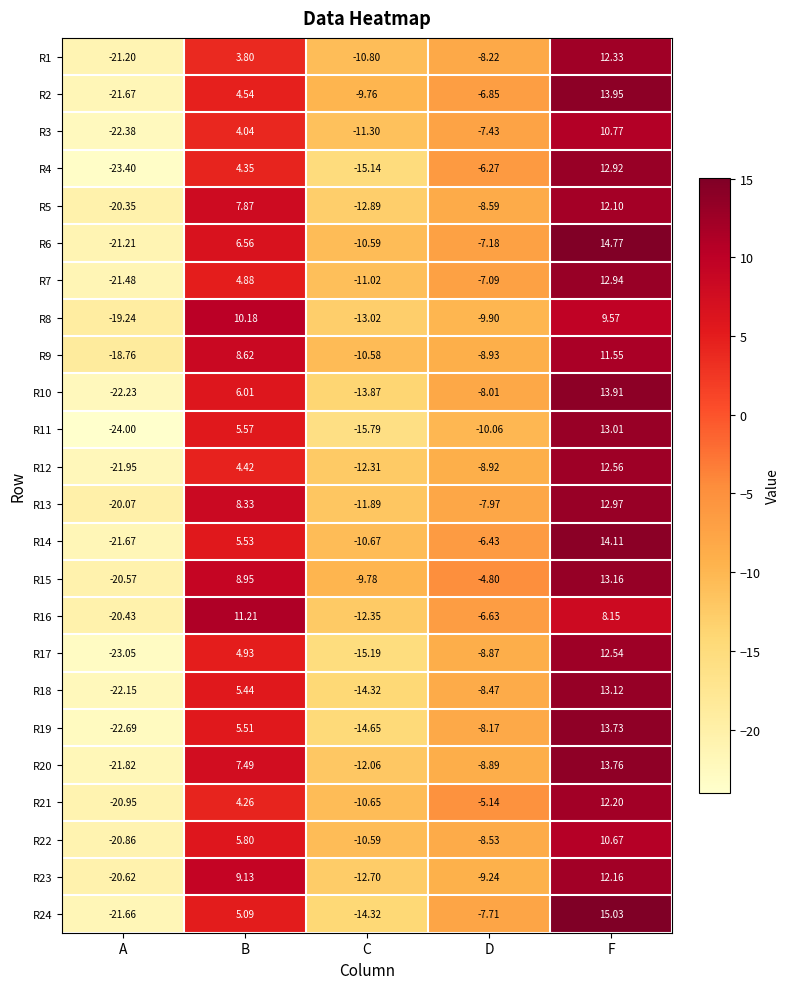

At which label is R20 closest to -4?

D